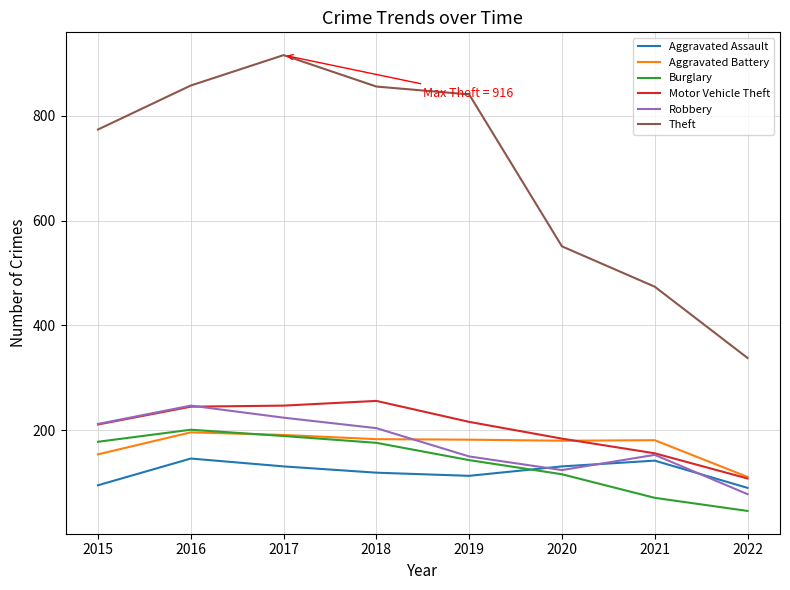

What are all the series names shown in the legend?

Aggravated Assault, Aggravated Battery, Burglary, Motor Vehicle Theft, Robbery, Theft